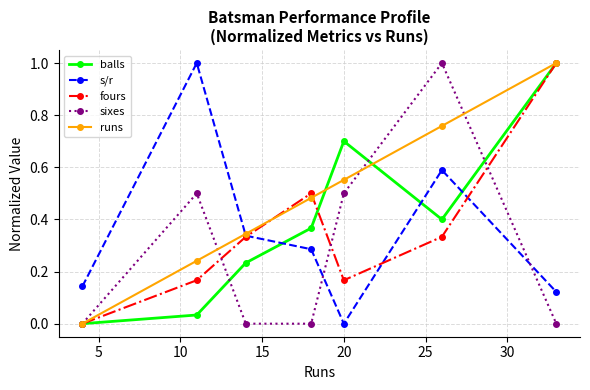

True or false: balls and s/r intersect in this chart.

True